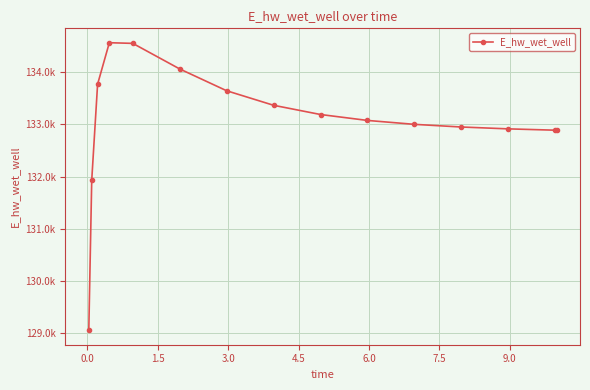

What is the difference between the second highest and second lowest values?

2628.0